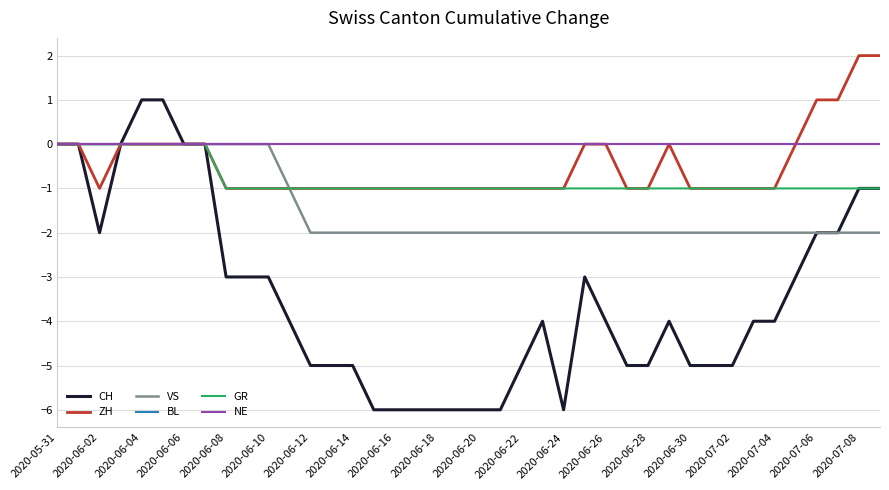

Does the chart display data point markers on the line(s)?

No